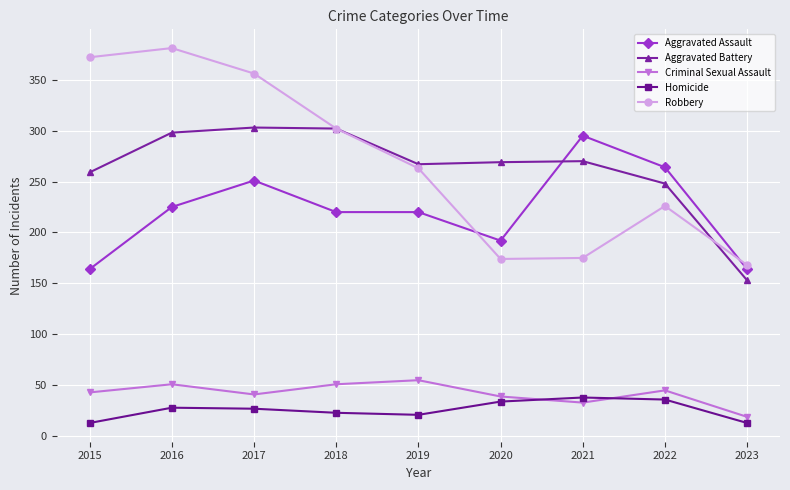

At which label does Criminal Sexual Assault reach its minimum?

2023